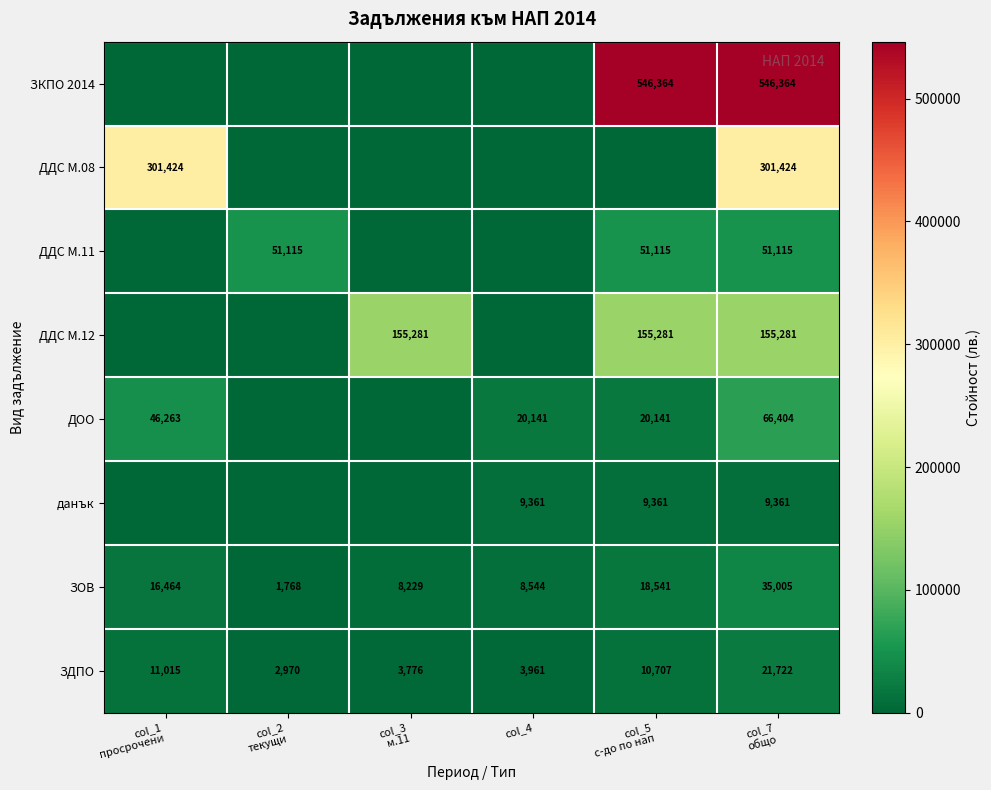

The ЗОВ series shows 8544 at col_4. True or false?

True